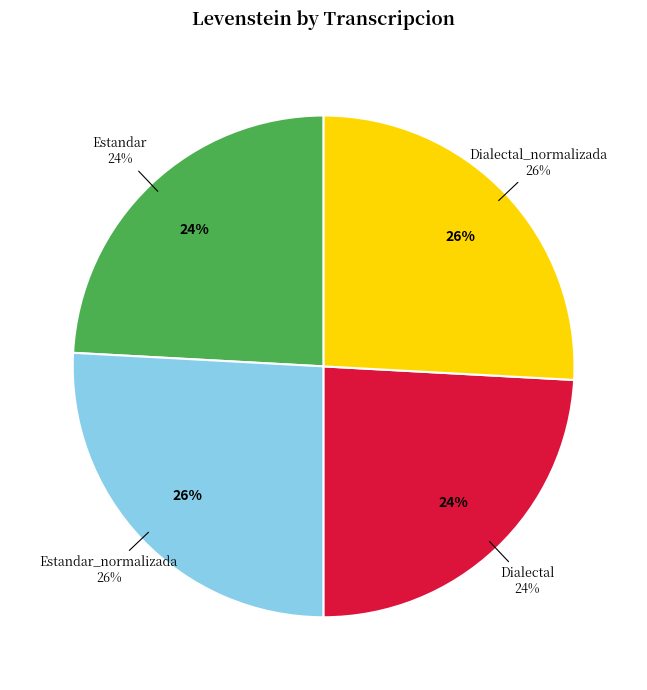

Which has a higher value, Dialectal or Estandar?

Dialectal